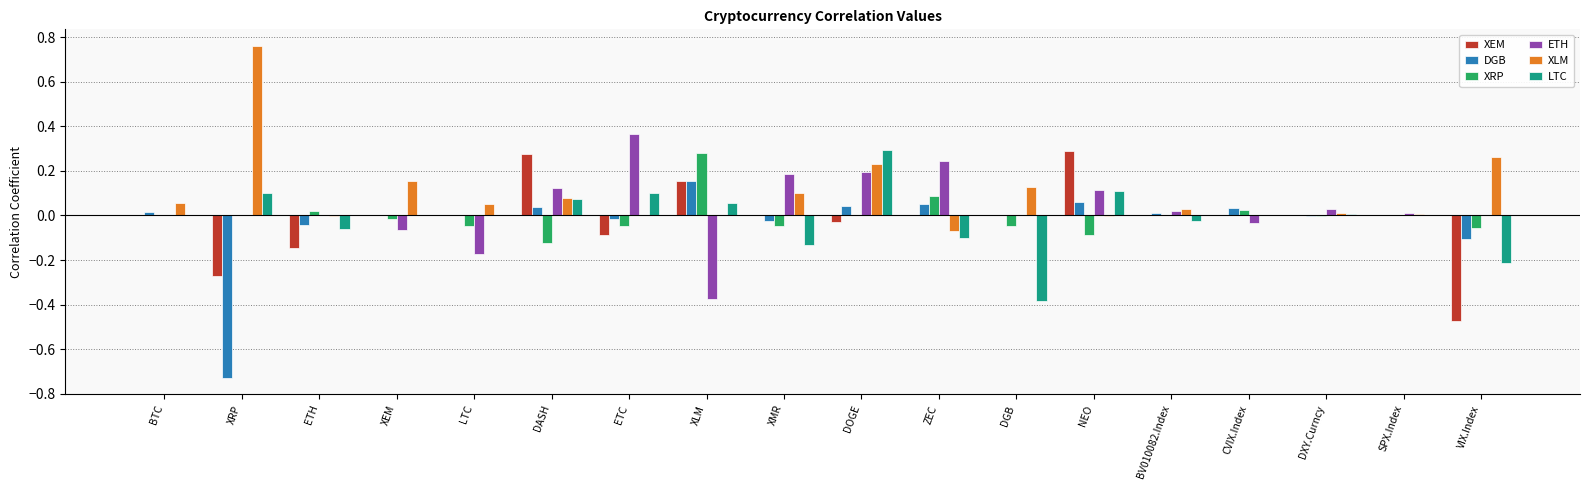

True or false: XLM has a value of 0.0 at DXY.Curncy.

True